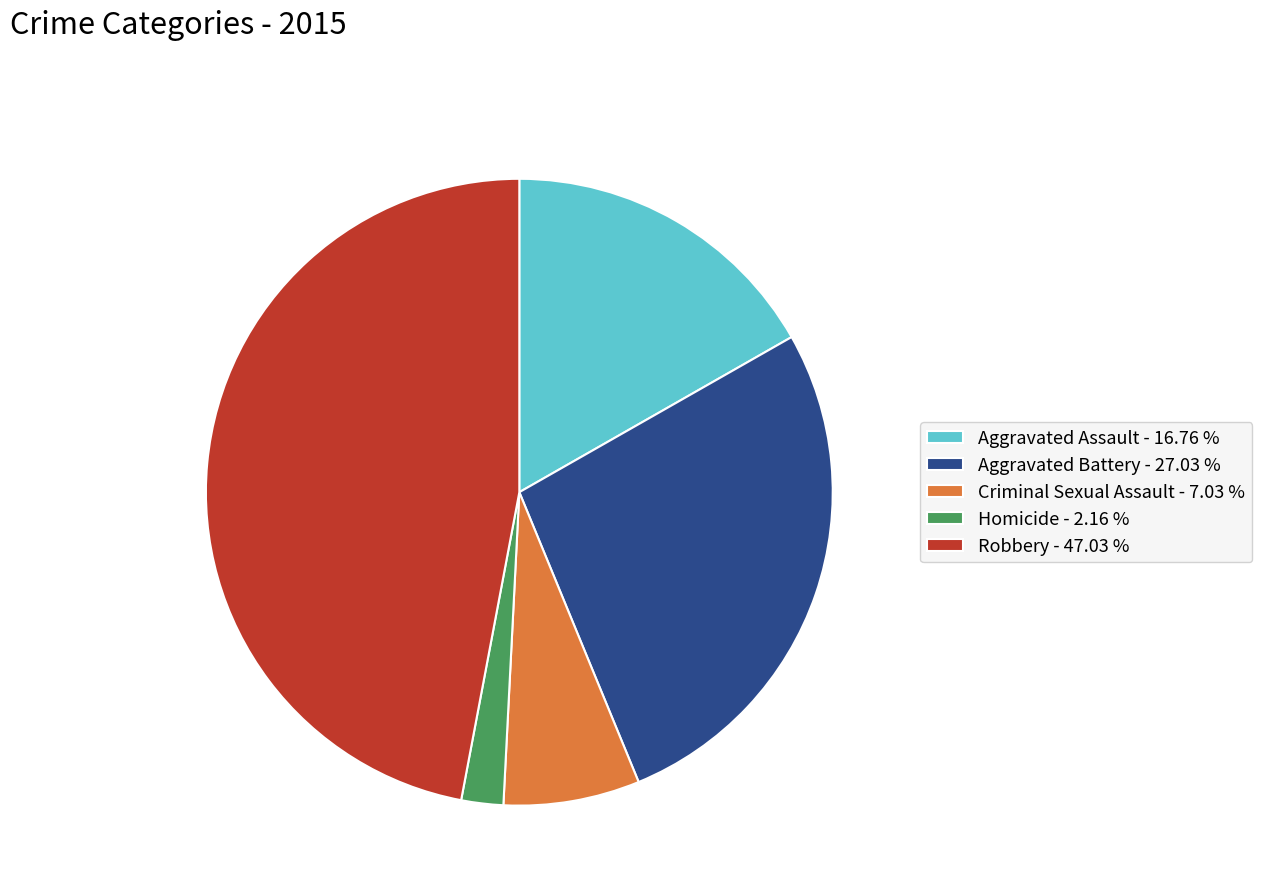

Combined, do Robbery - 47.03 % and Criminal Sexual Assault - 7.03 % account for over 50%?

Yes